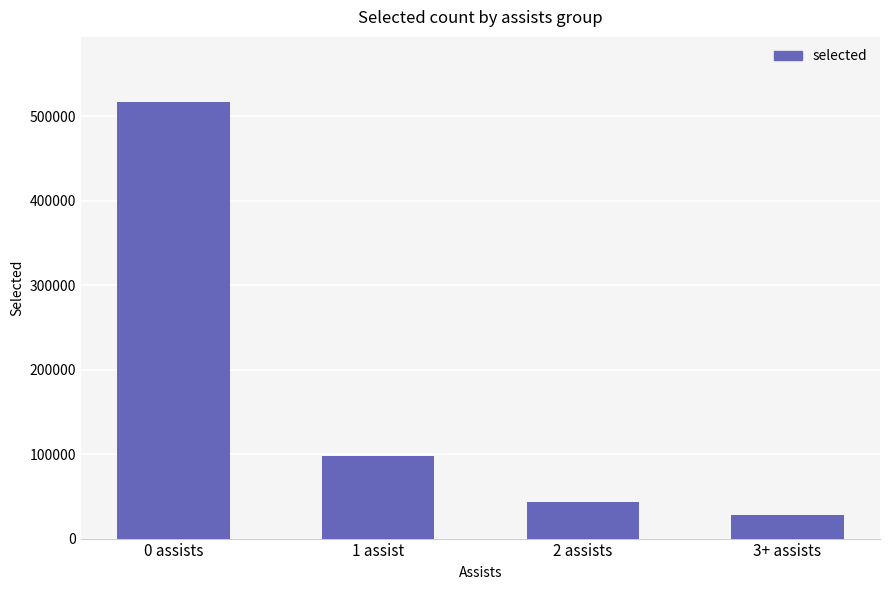

What is the average value?

171303